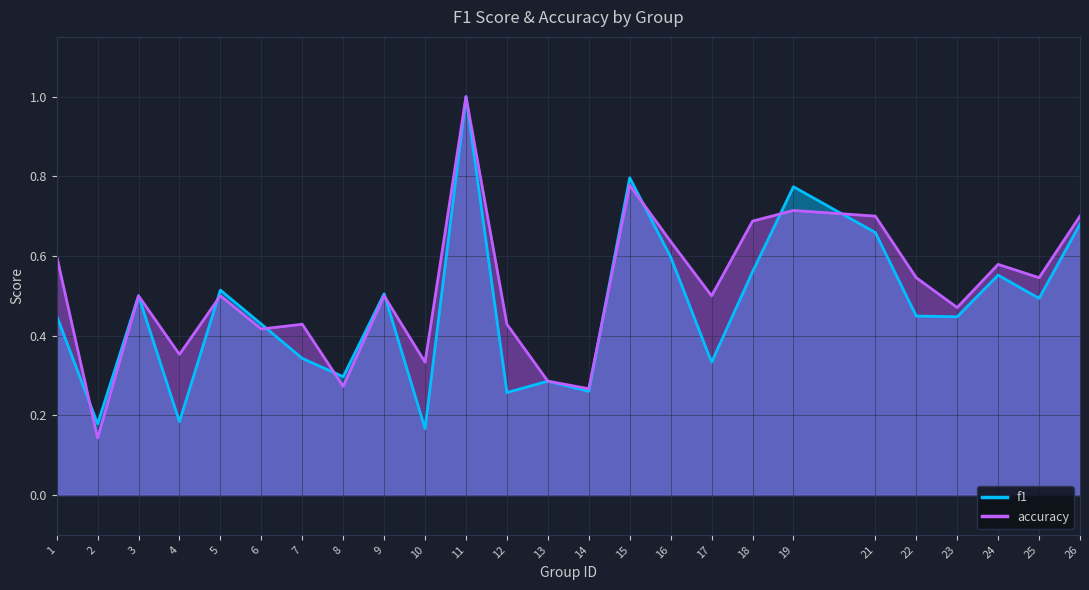

Is it true that accuracy equals 0.4 at 15?

False